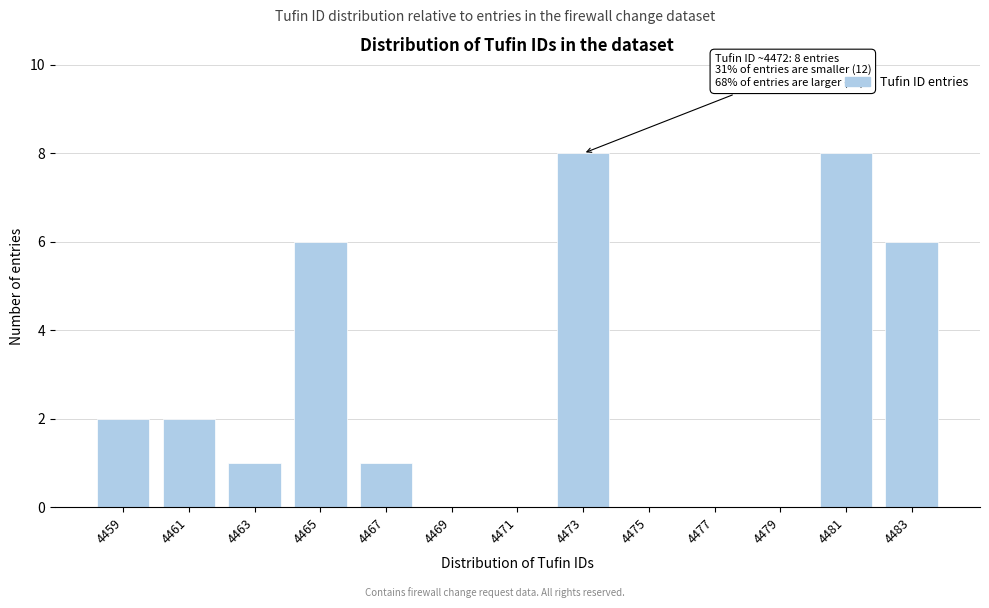

Reading left to right, list all the values displayed in this chart.

4459=2	4461=2	4463=1	4465=6	4467=1	4469=0	4471=0	4473=8	4475=0	4477=0	4479=0	4481=8	4483=6